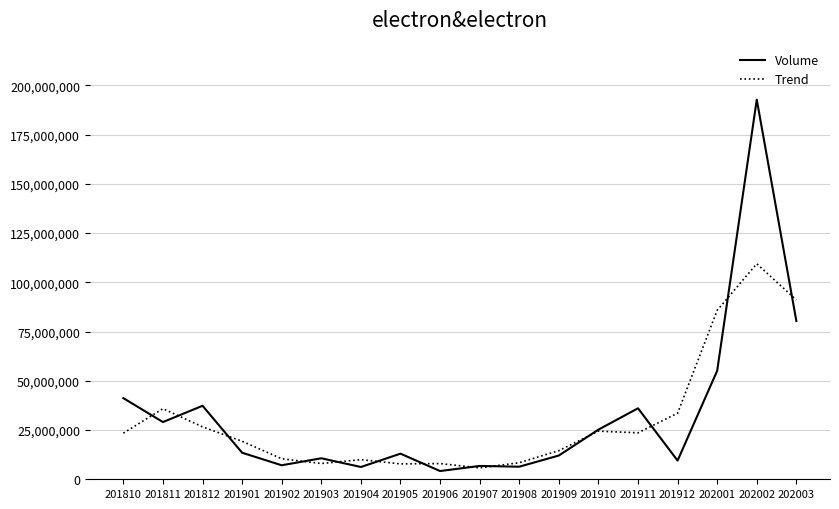

Rank the series at 201902 from lowest to highest value.

Volume, Trend